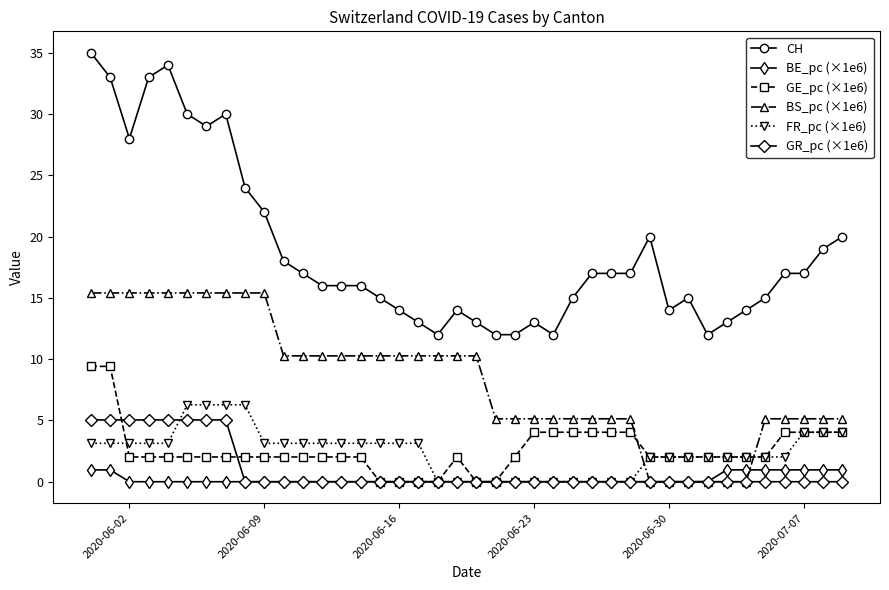

What is the difference between the second highest and second lowest values in the GE_pc (×1e6) series?

9.4